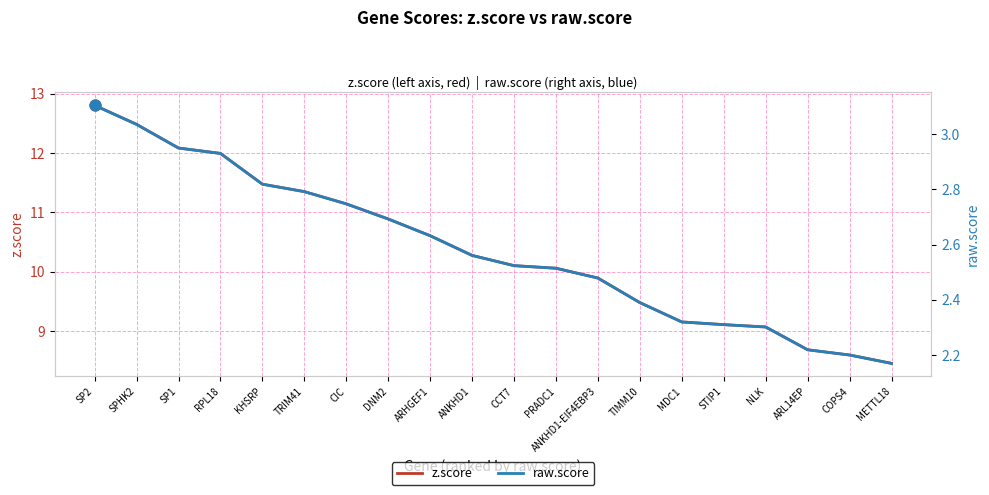

What are all the series names shown in the legend?

z.score, raw.score